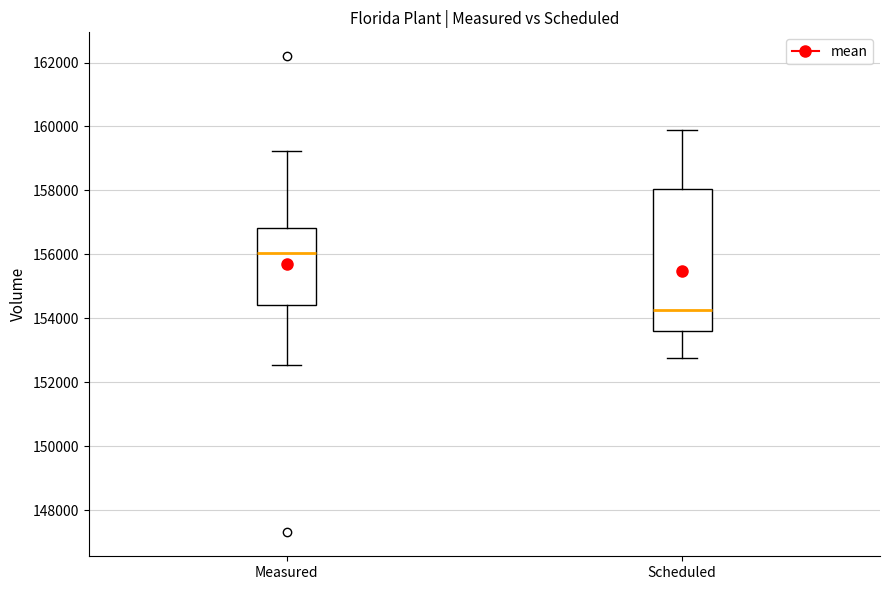

Which box has the lowest median line?

Scheduled